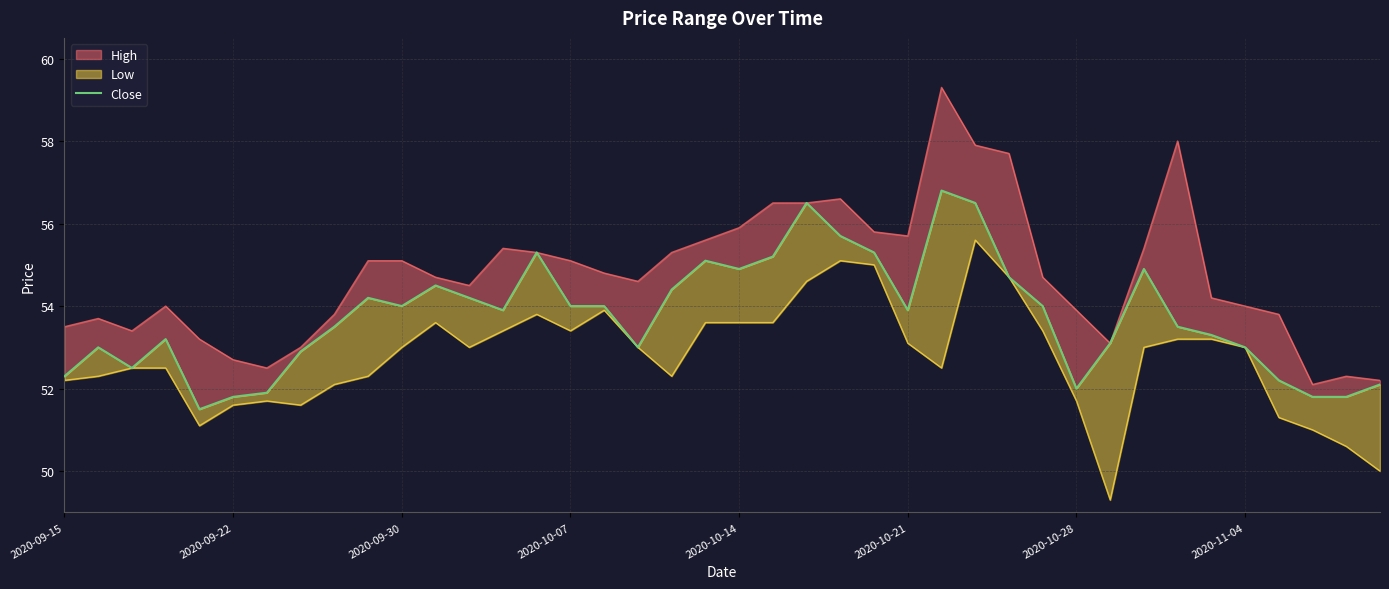

What is the approximate value at 22?

56.5